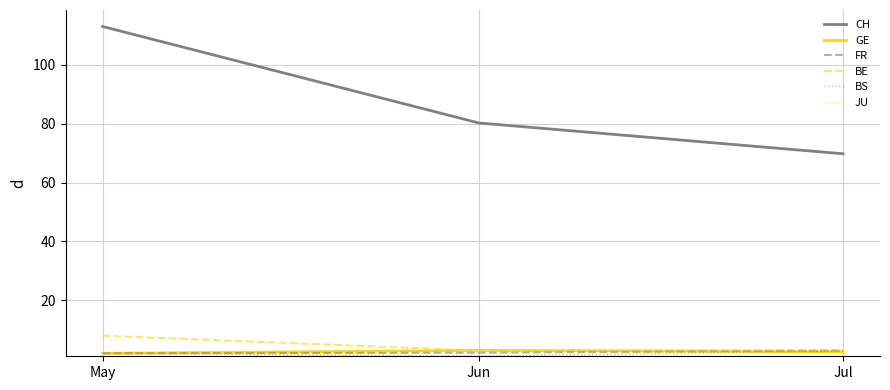

The value of CH at May is 113.0. True or false?

True